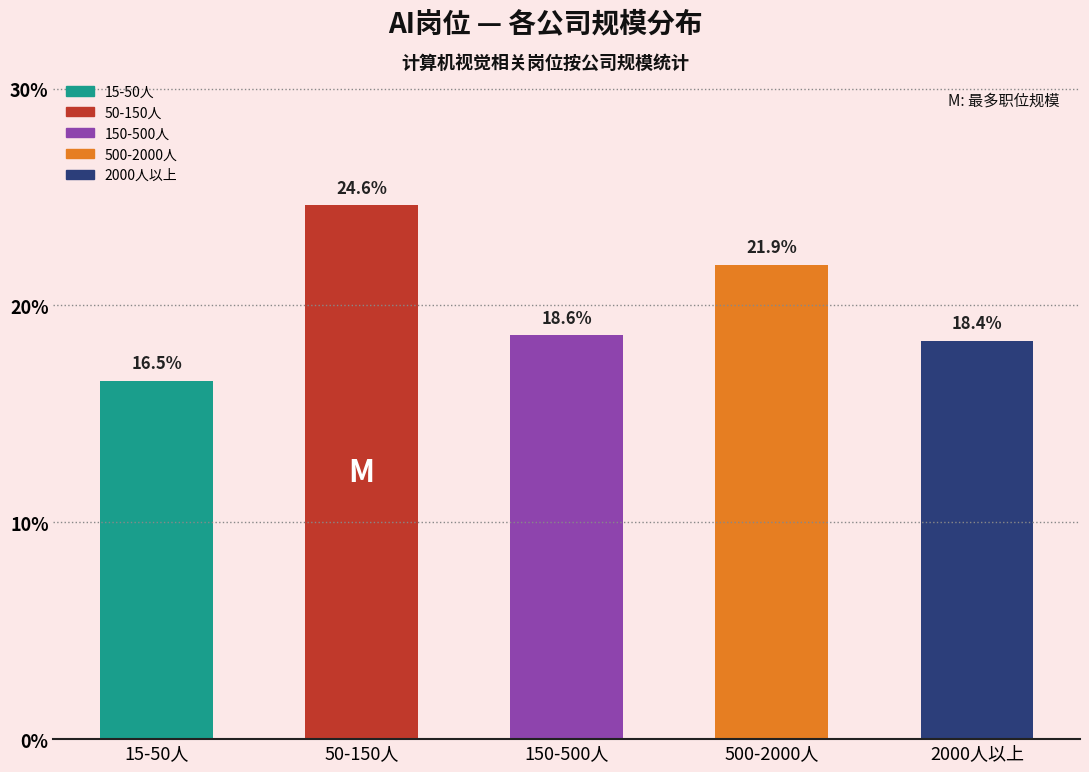

Reading left to right, what are all the values shown in this chart?

15-50人=16.5	50-150人=24.6	150-500人=18.6	500-2000人=21.9	2000人以上=18.4